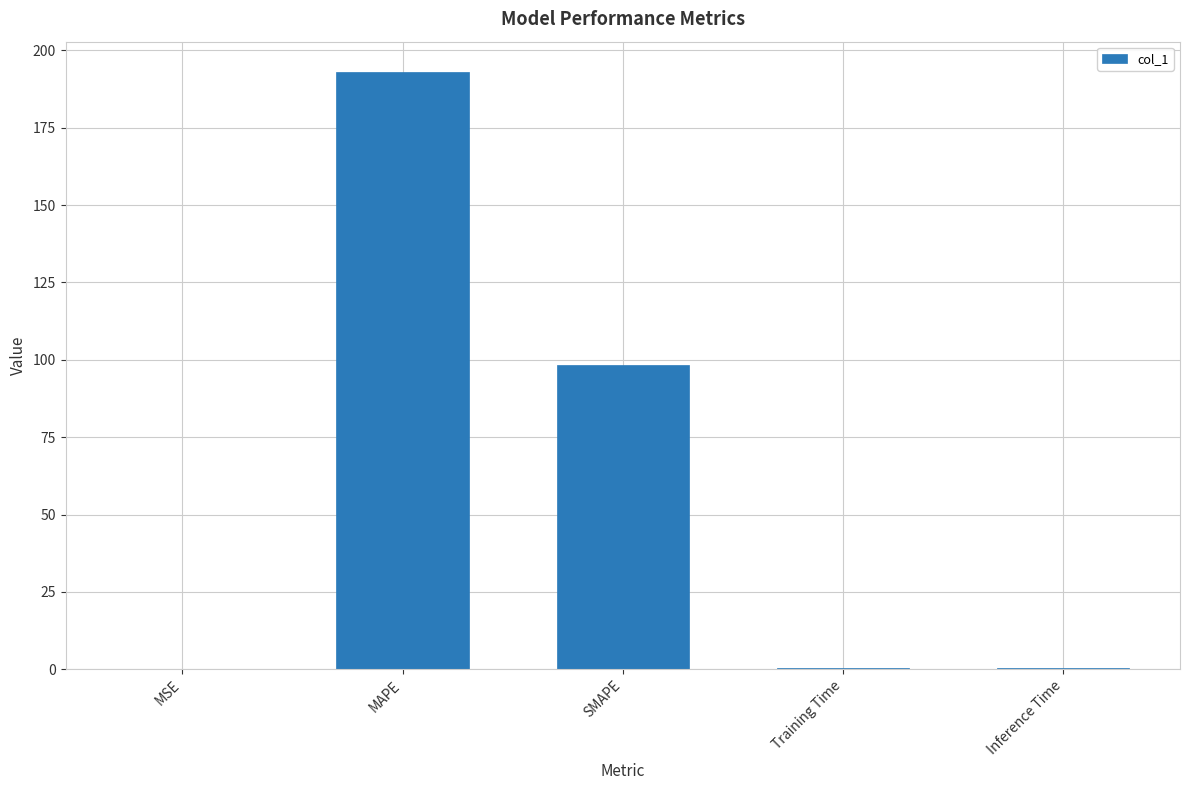

Which label corresponds to the largest value in the chart?

MAPE